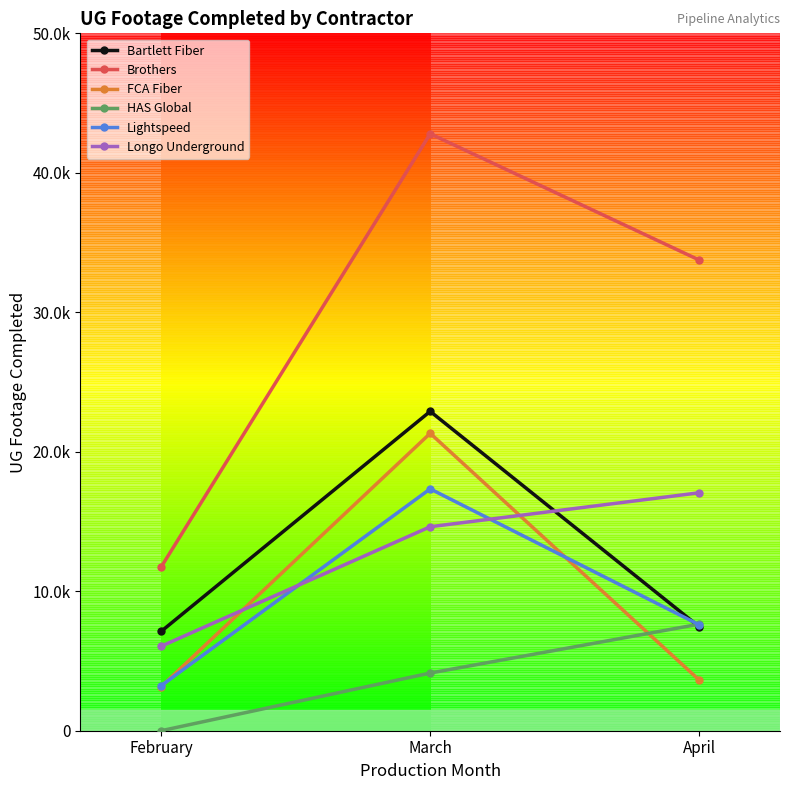

Which series has the widest spread of values?

Brothers